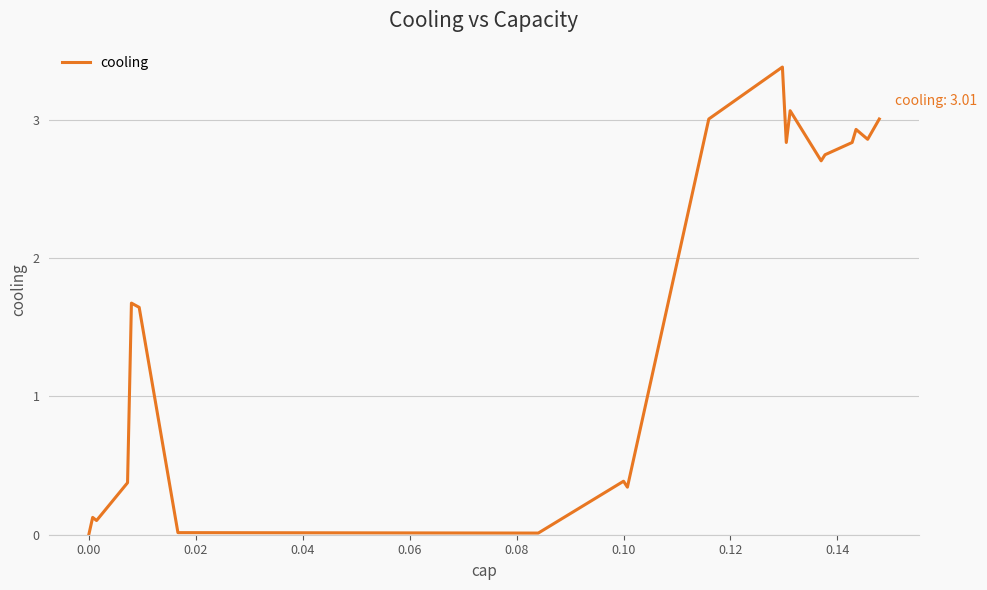

What is the maximum value shown in the chart?

3.4